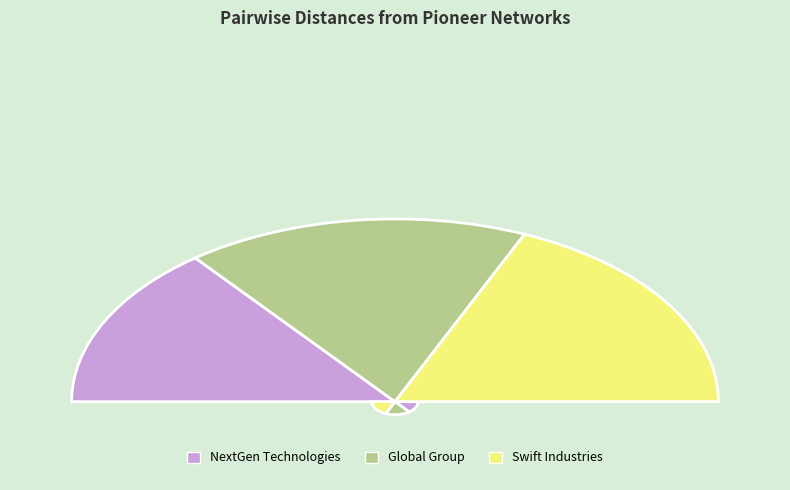

How many segments does this pie chart have?

3